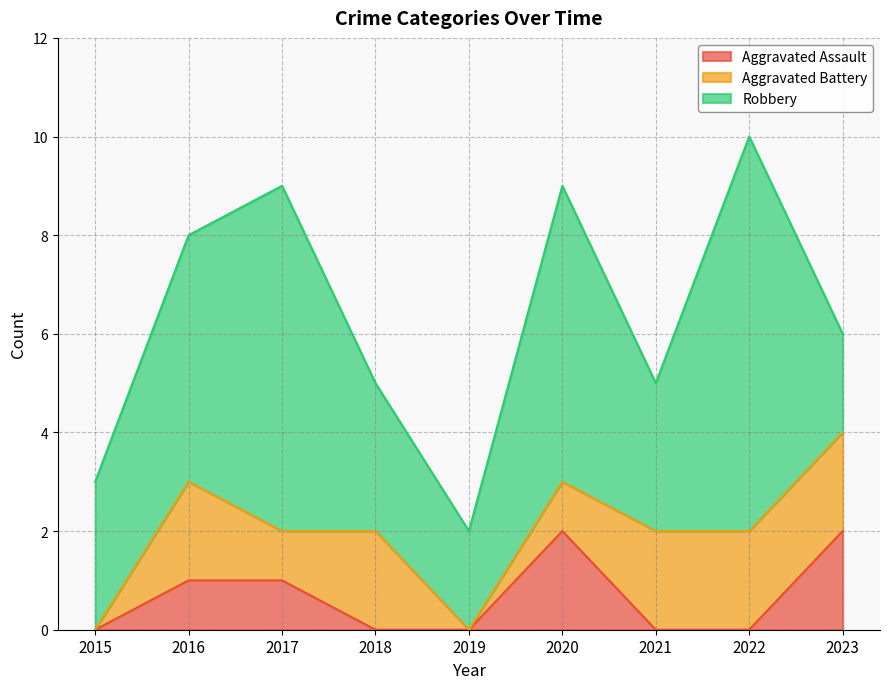

Which category has the highest value in the Robbery series?

2022